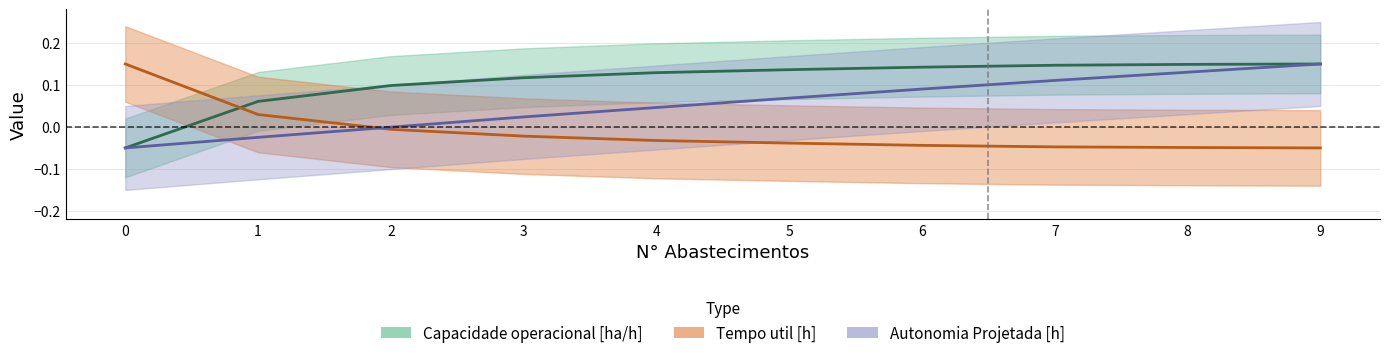

At how many categories does at least one series exceed 0?

10